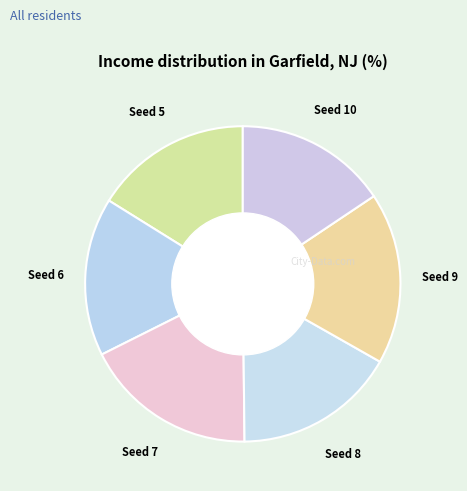

Count the number of slices in the pie.

6